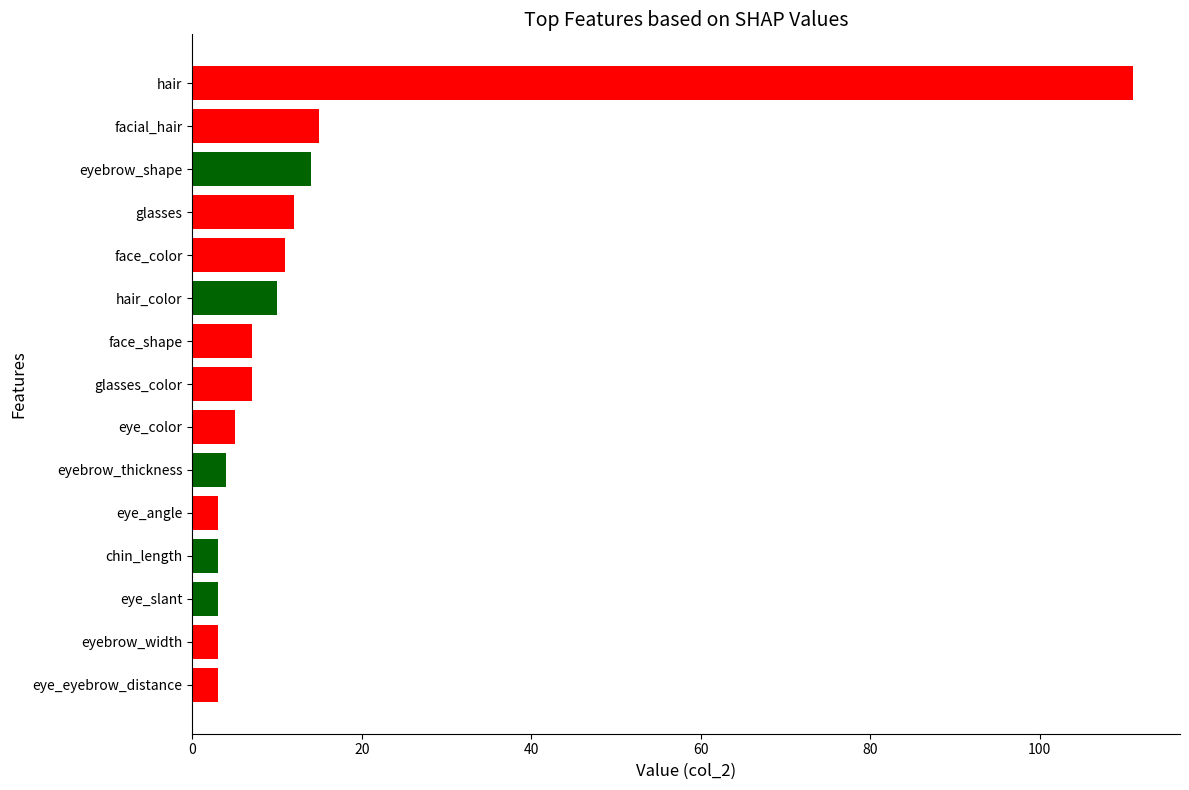

What is the average value?

14